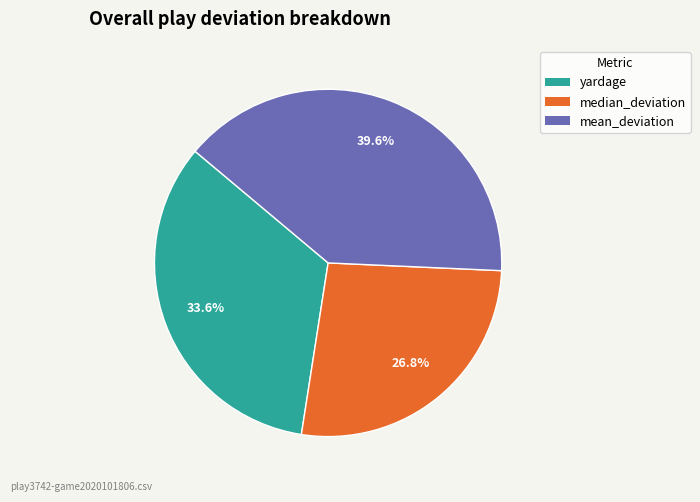

To the nearest percent, what is the average slice percentage?

33%